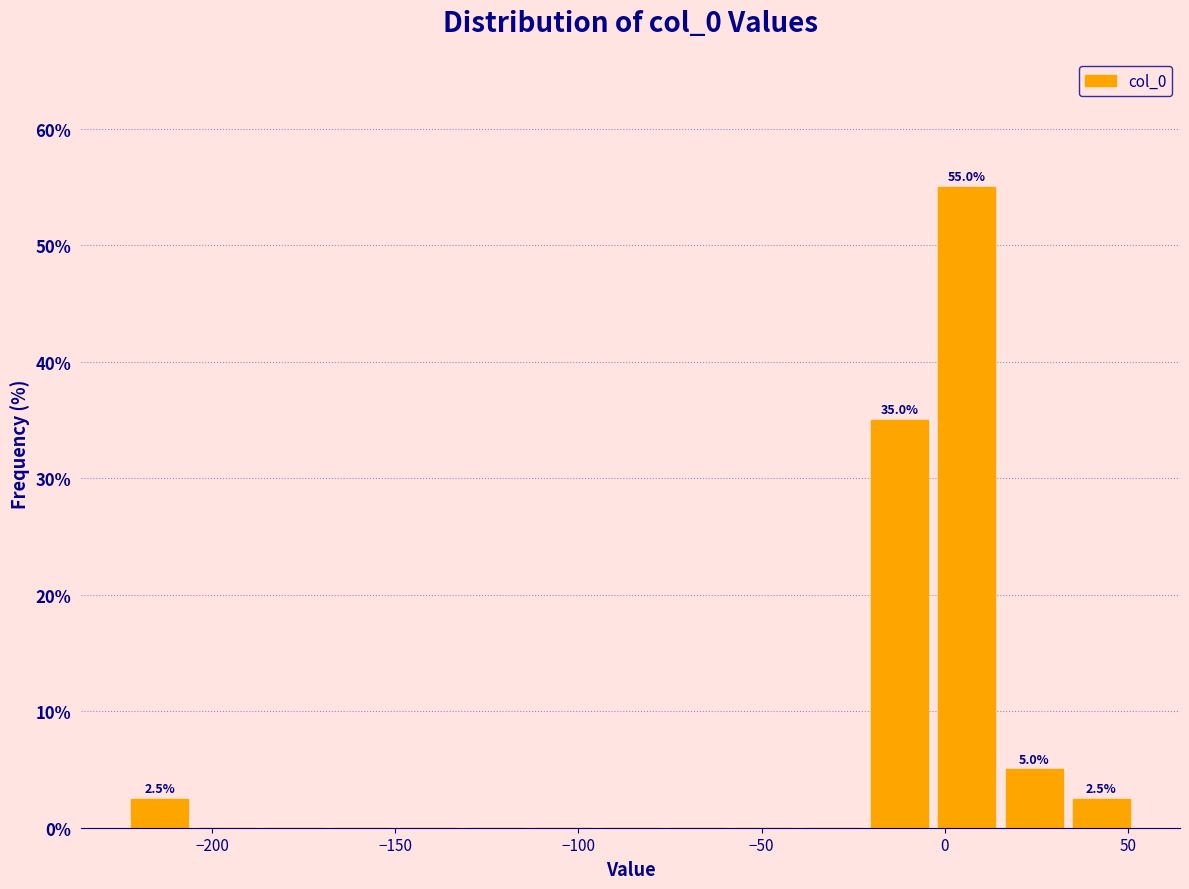

Read against the x-axis, roughly where is the centre of the tallest bar?

5